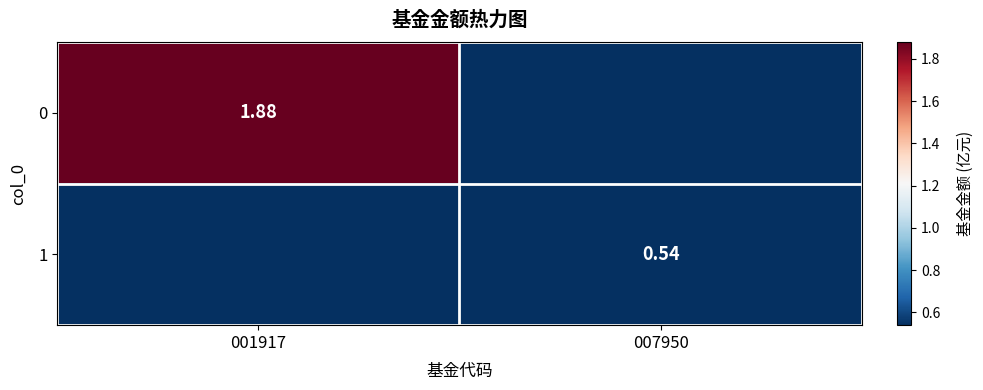

Which category has the highest value in the 1 series?

007950